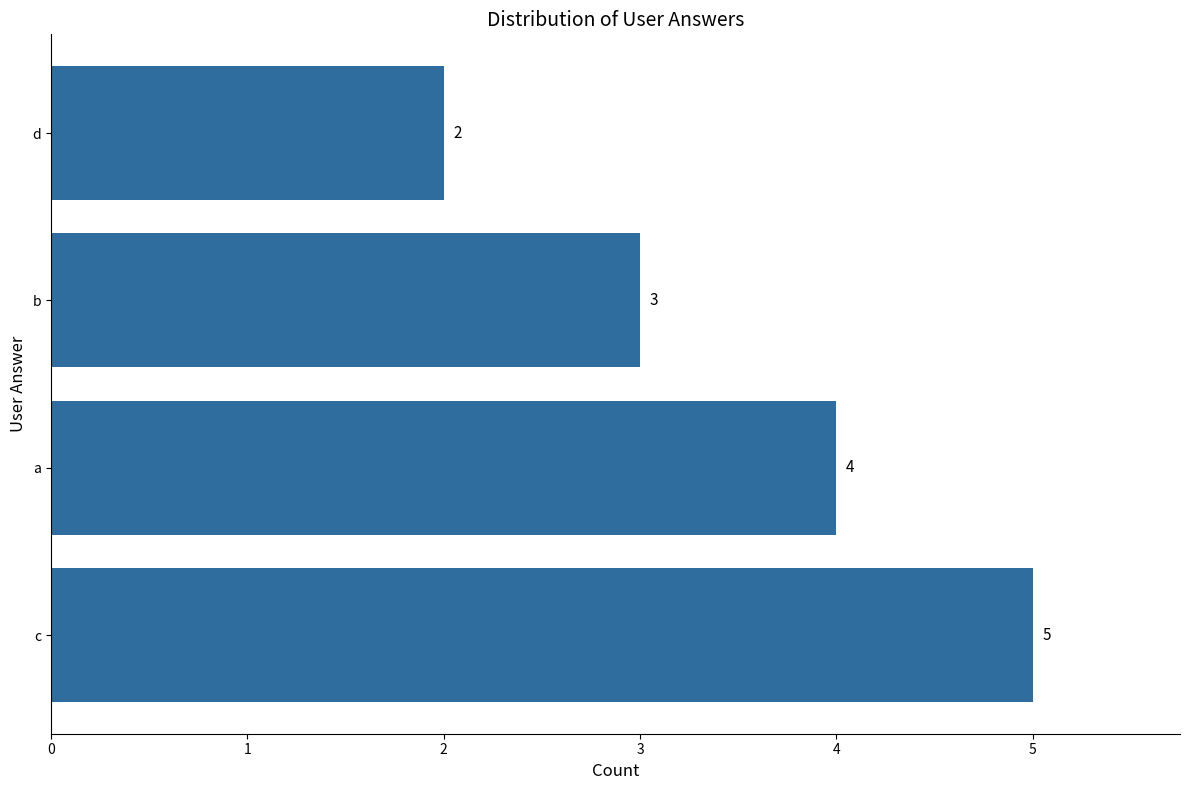

What is the sum of the values at c and d?

7